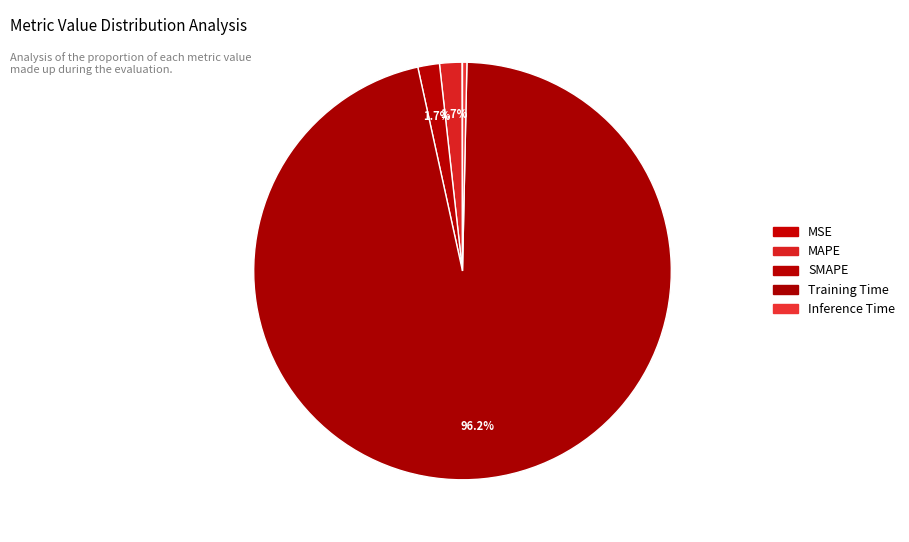

Which category has the biggest portion of the pie?

Training Time